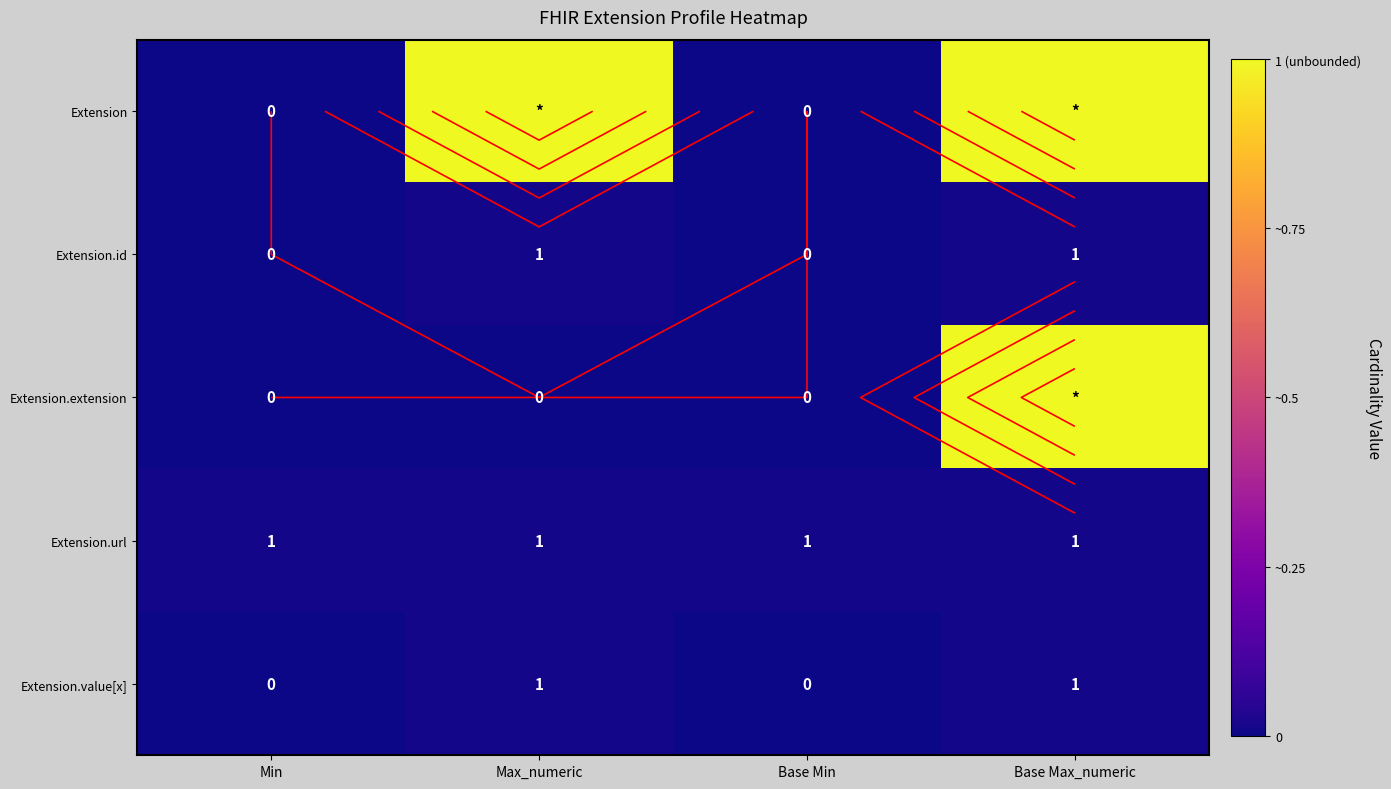

At which label is Extension.value[x] closest to 0?

Min